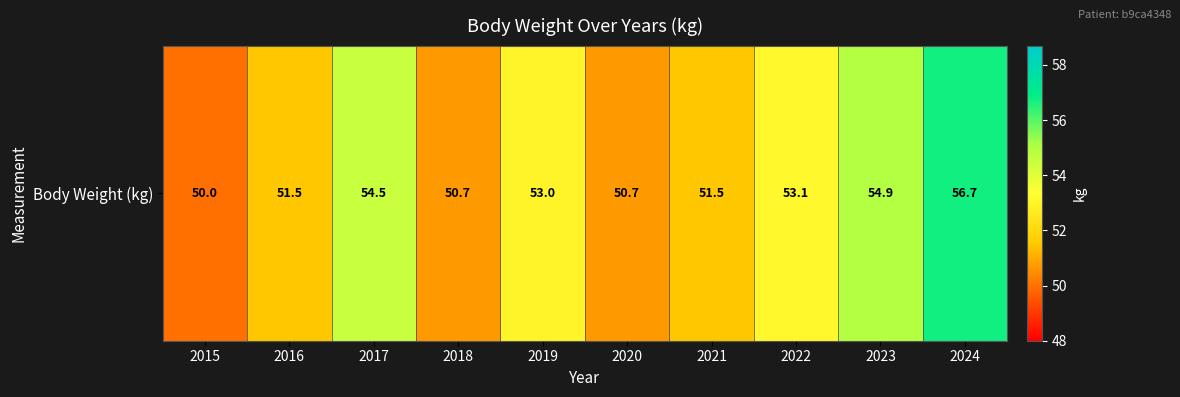

Reading left to right, list all the values displayed in this chart.

2015=50.0	2016=51.5	2017=54.5	2018=50.7	2019=53.0	2020=50.7	2021=51.5	2022=53.1	2023=54.9	2024=56.7